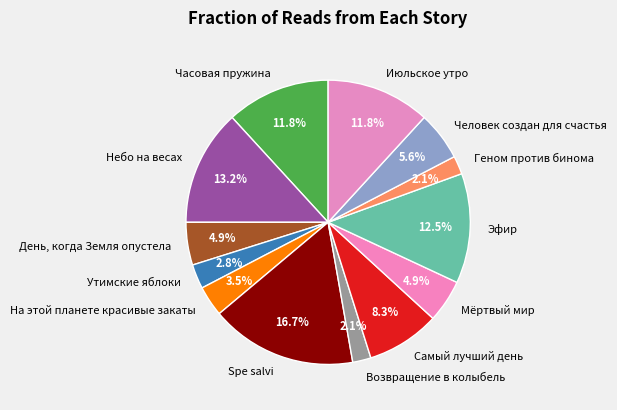

How many slices are in this pie chart?

13